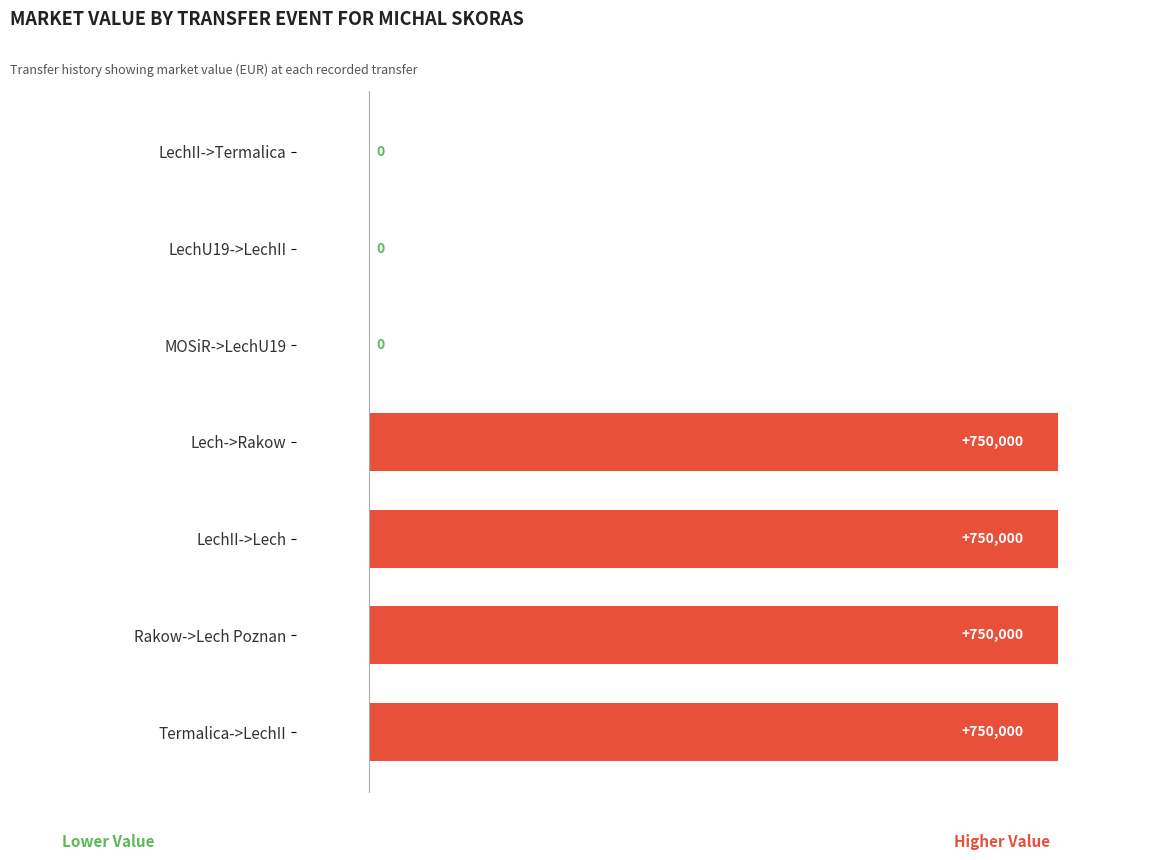

What is the sum of all values?

3000000